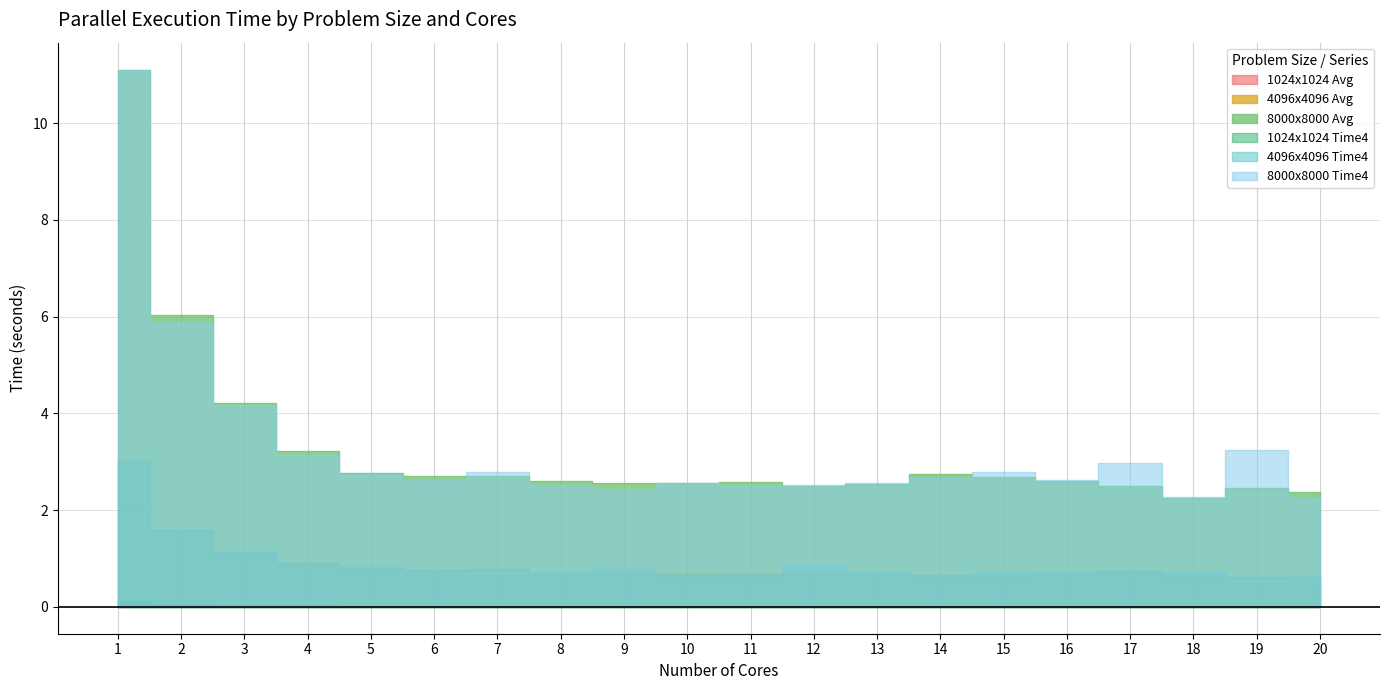

Which category has the highest value in the 8000x8000 Time4 series?

1